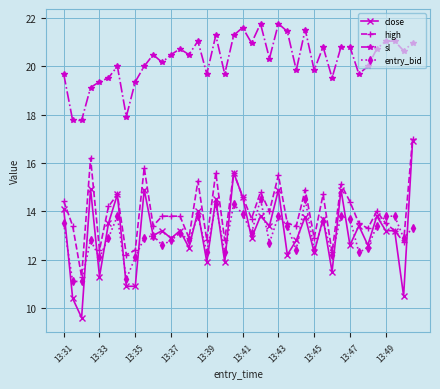

True or false: sl has more than 2 interior local peaks.

True